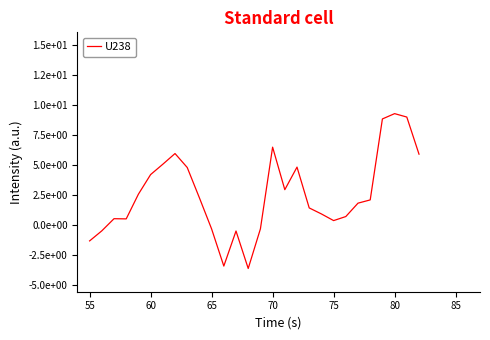

How many interior local peaks (higher than both neighbors) does the data have?

6